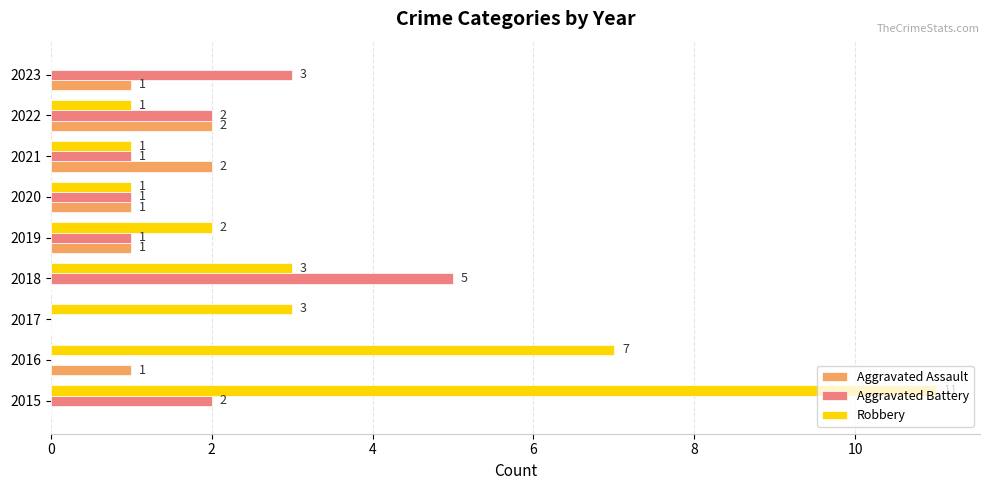

What is the total value across all series at 2015?

13